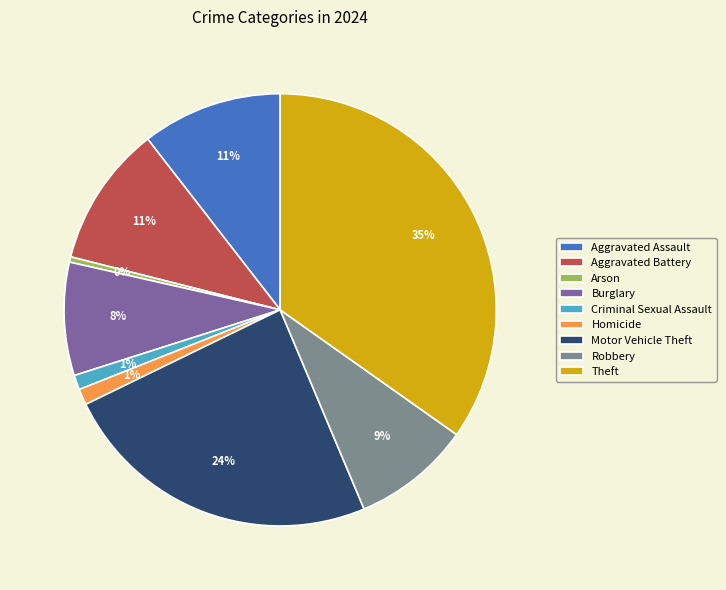

What is the largest slice in the pie chart?

Theft